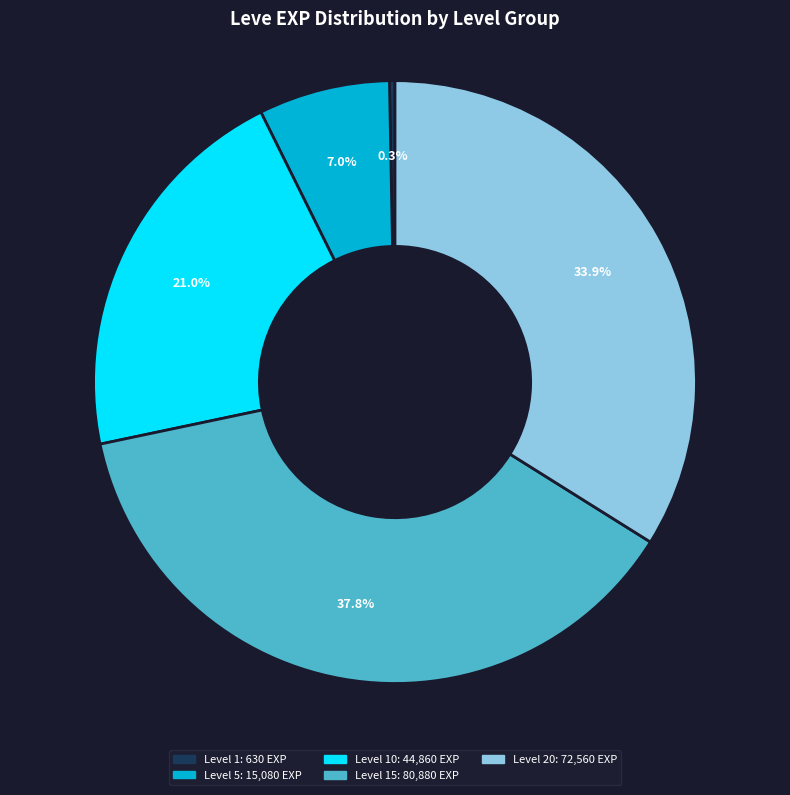

How many segments does this pie chart have?

5